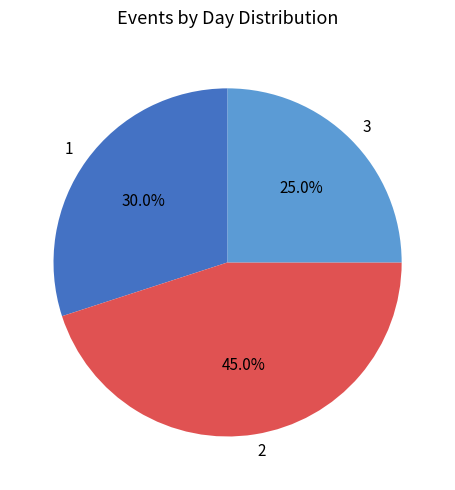

True or false: 2 accounts for 59% of the total.

False